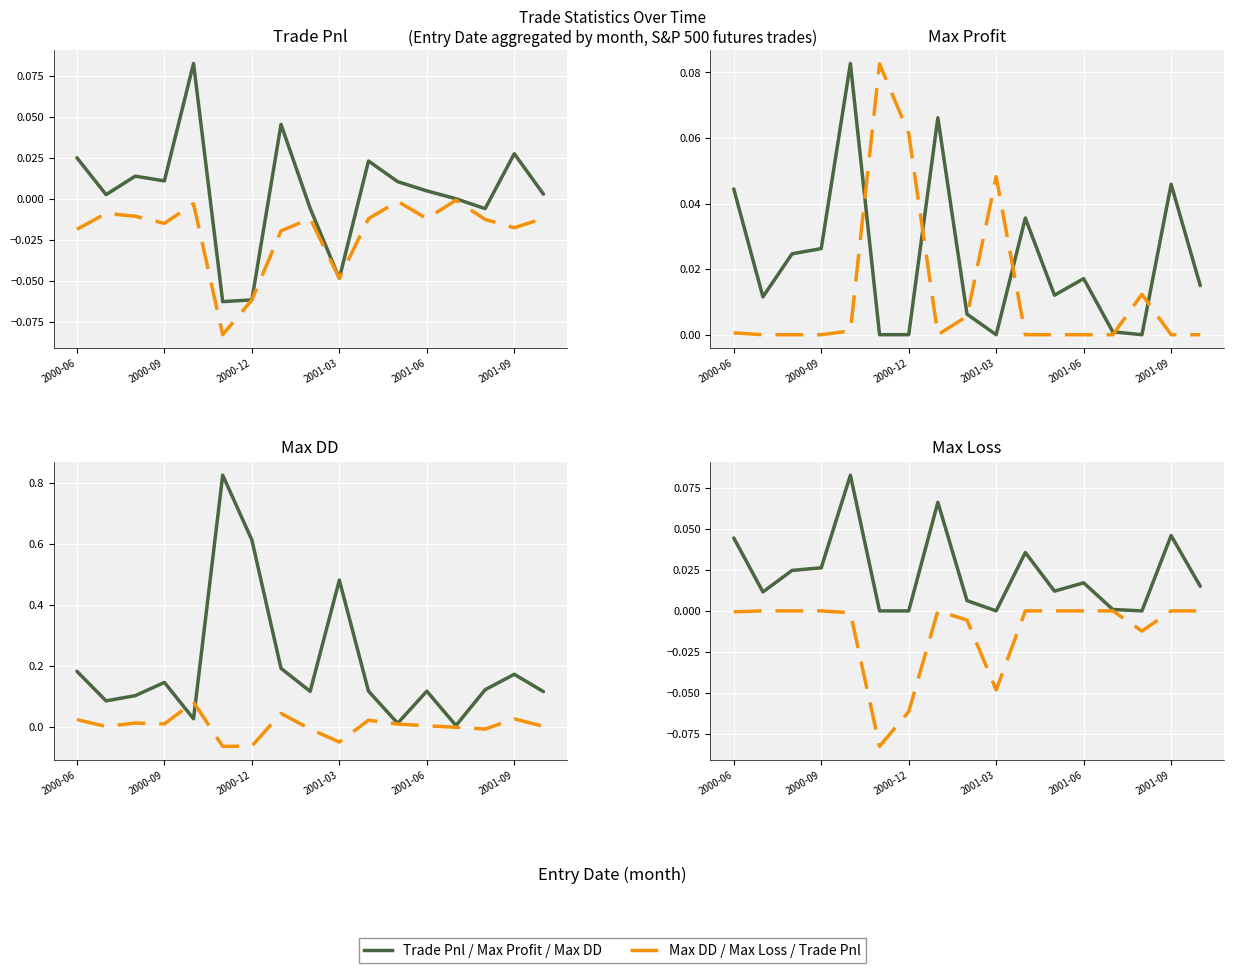

Between 6 and 14, which is larger?

14